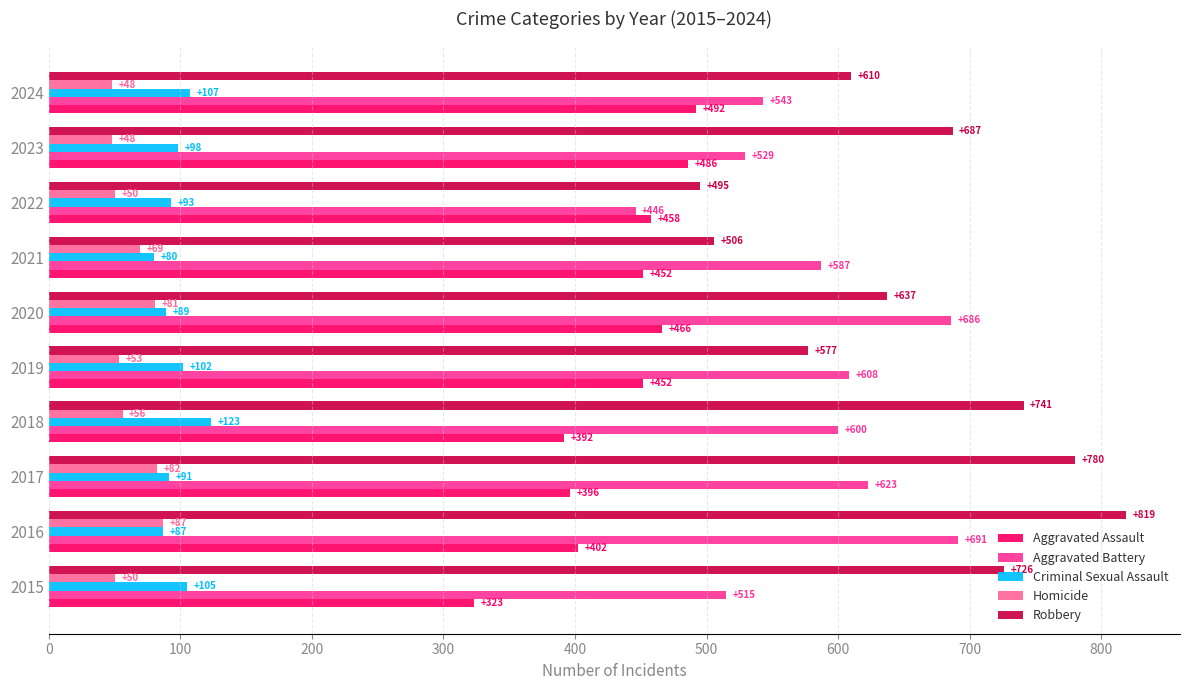

True or false: Criminal Sexual Assault has a value of 89 at 2020.

True